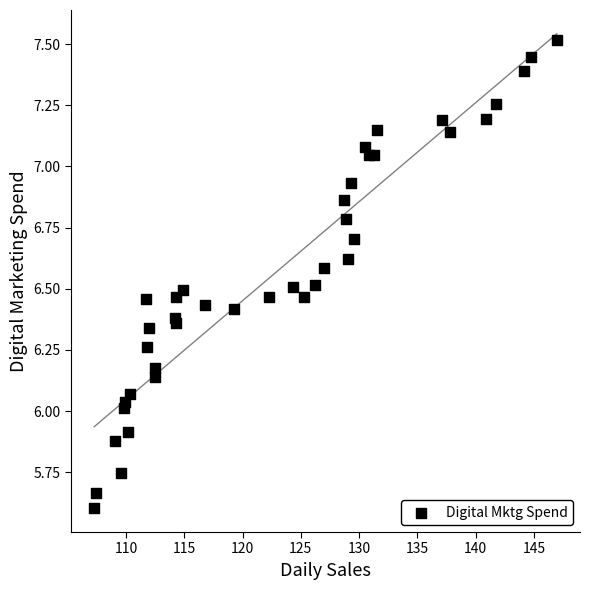

What is the range of X values (max minus min)?

39.7